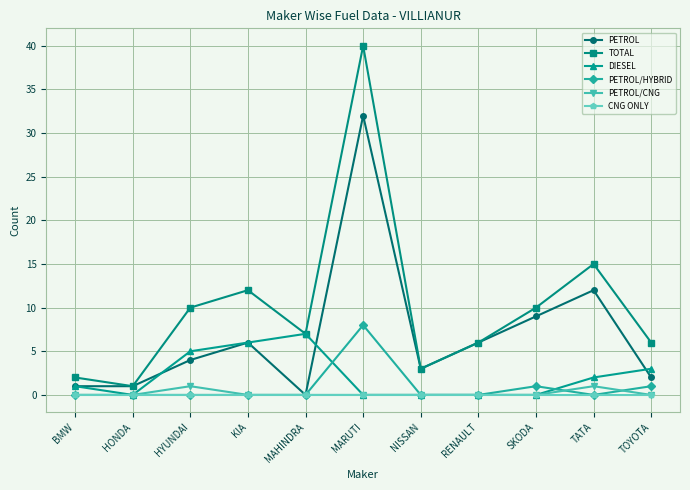

At which label does PETROL reach its peak?

MARUTI